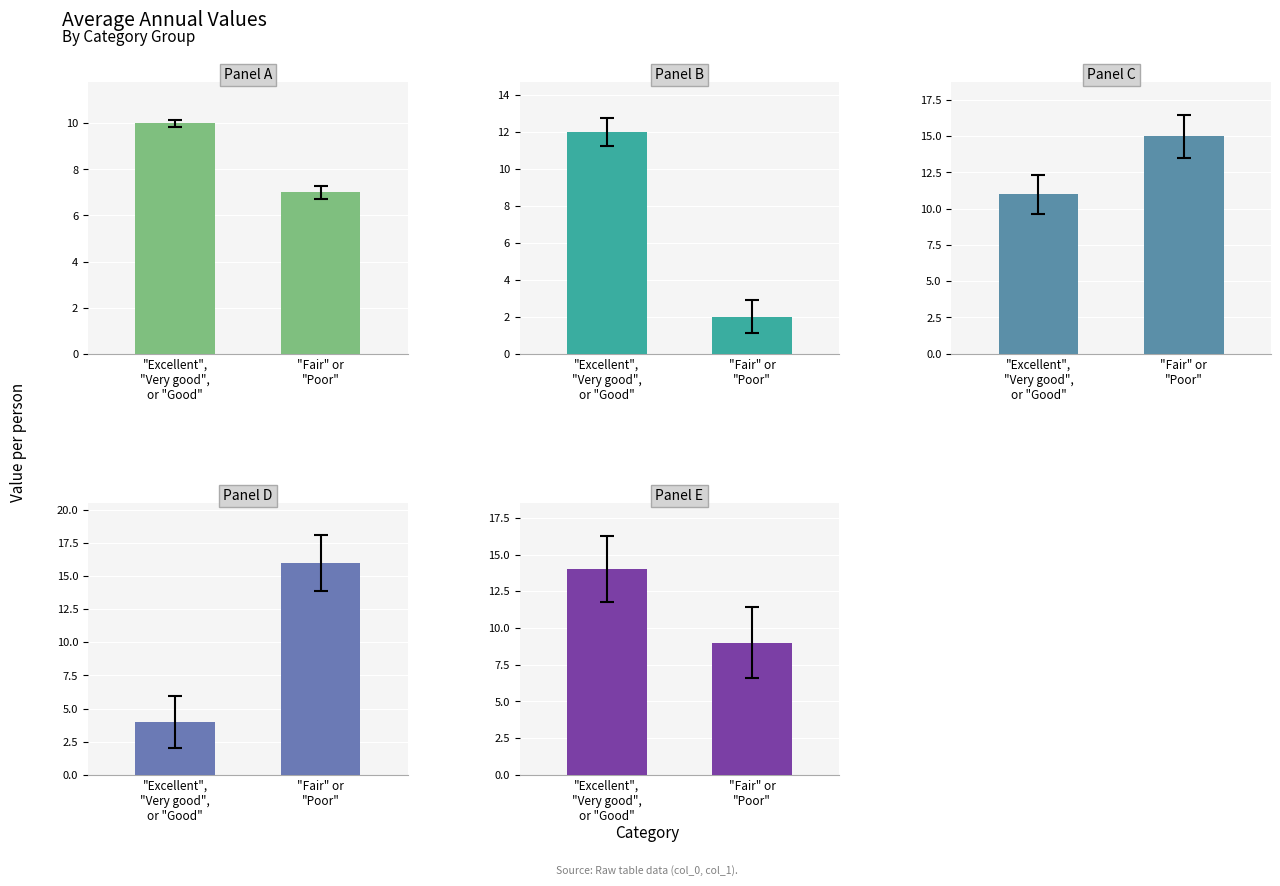

List the series in order of their peak value, highest first.

Panel D, Panel C, Panel E, Panel B, Panel A